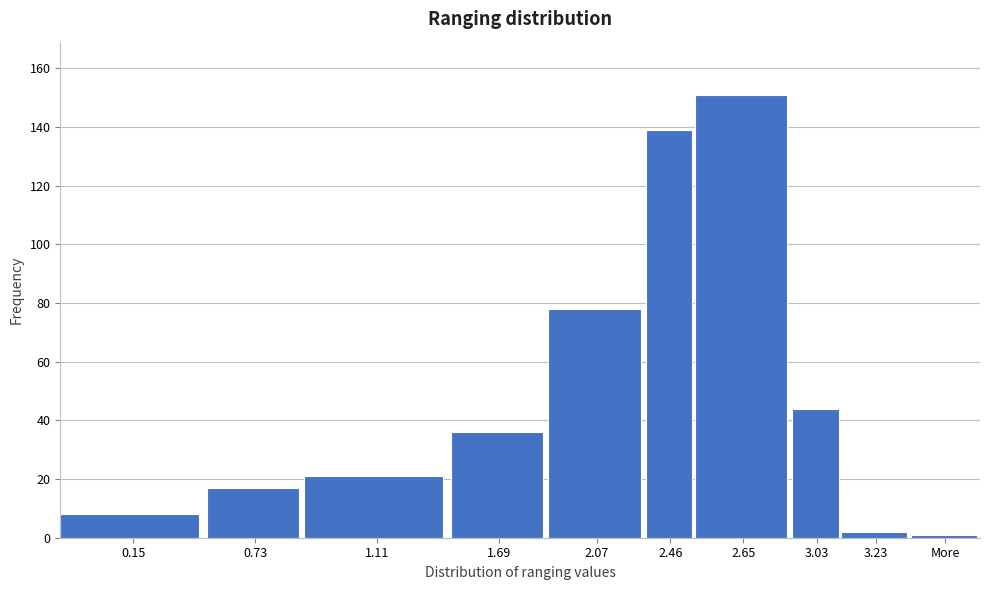

Reading left to right, transcribe all the data shown in this chart.

0.15=8	0.73=17	1.11=21	1.69=36	2.07=78	2.46=139	2.65=151	3.03=44	3.23=2	More=1